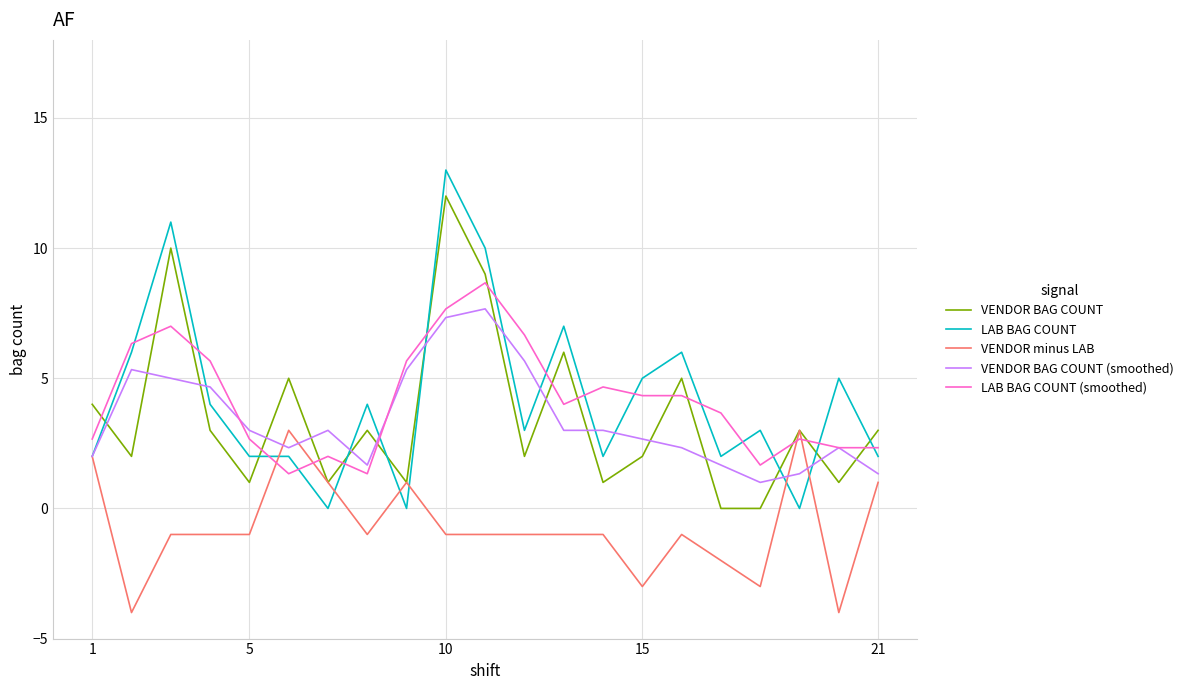

List the series in order of their peak value, highest first.

LAB BAG COUNT, VENDOR BAG COUNT, LAB BAG COUNT (smoothed), VENDOR BAG COUNT (smoothed), VENDOR minus LAB